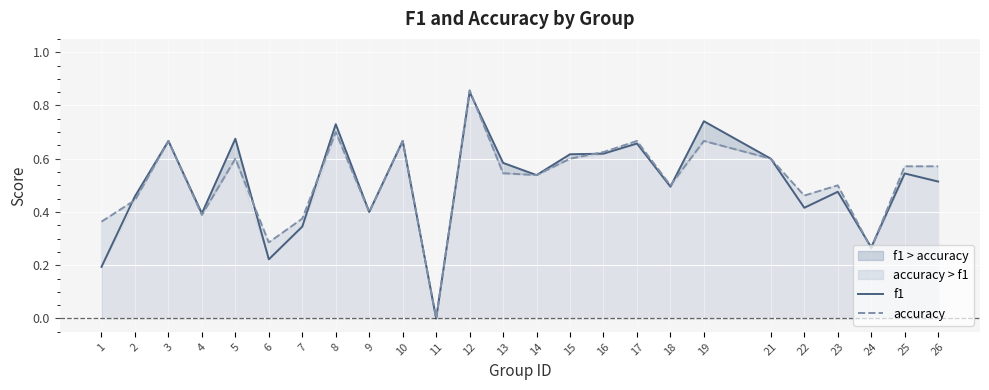

Rank the series by their average value, from highest to lowest.

accuracy, f1